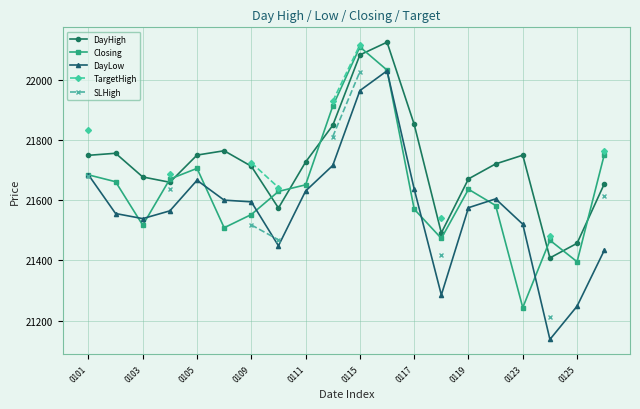

True or false: DayHigh and DayLow cross at least once.

False